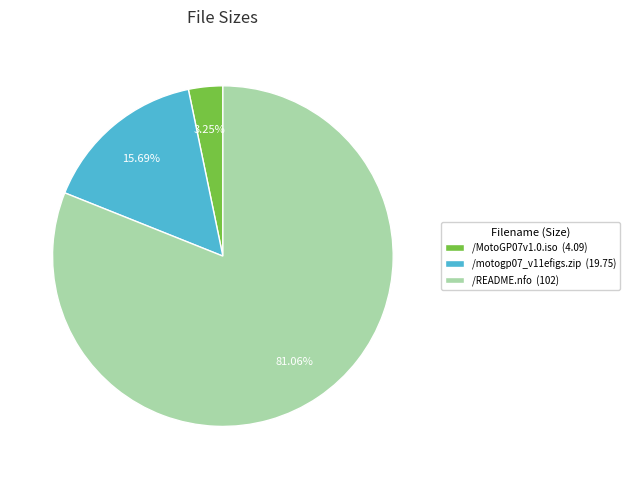

Which slice is the largest?

/README.nfo